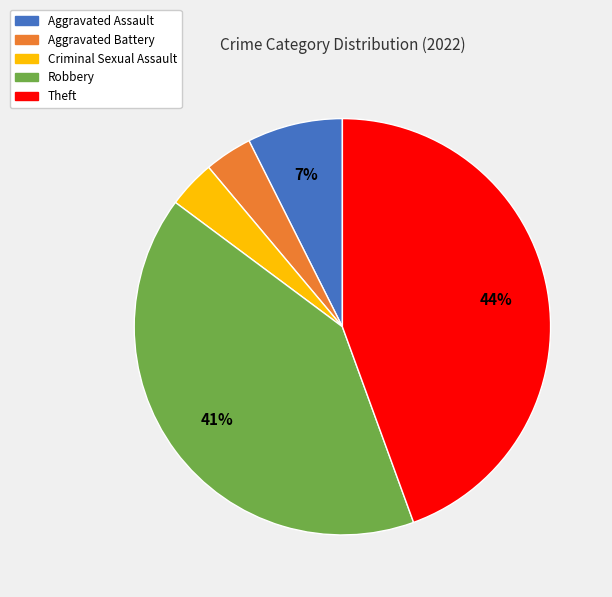

What is the largest slice in the pie chart?

Theft